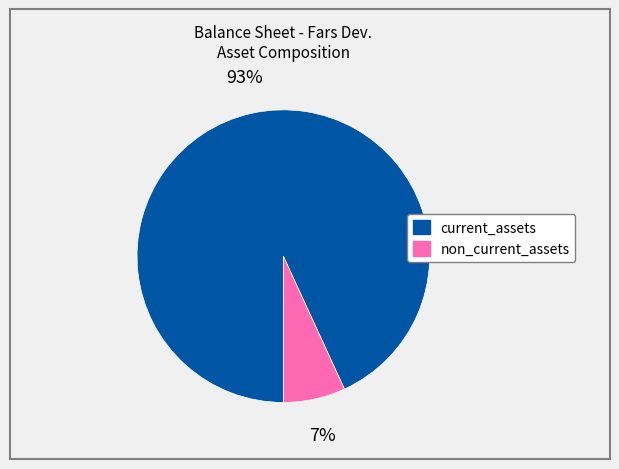

To the nearest percent, what is the average slice percentage?

50%